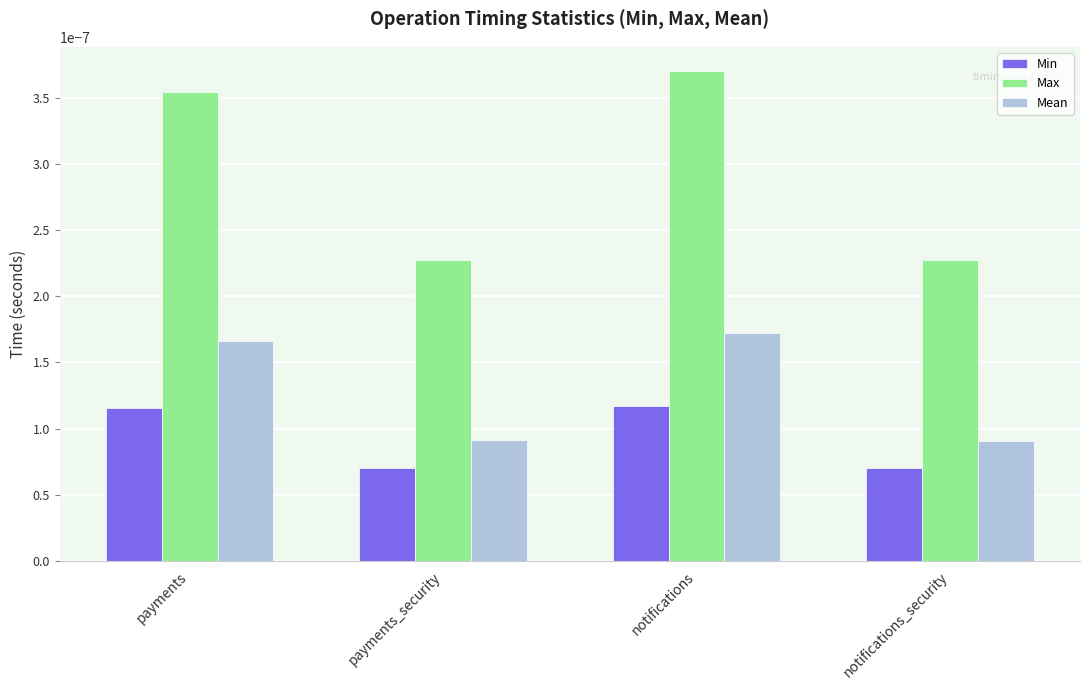

List the series in order of their peak value, lowest first.

Min, Mean, Max